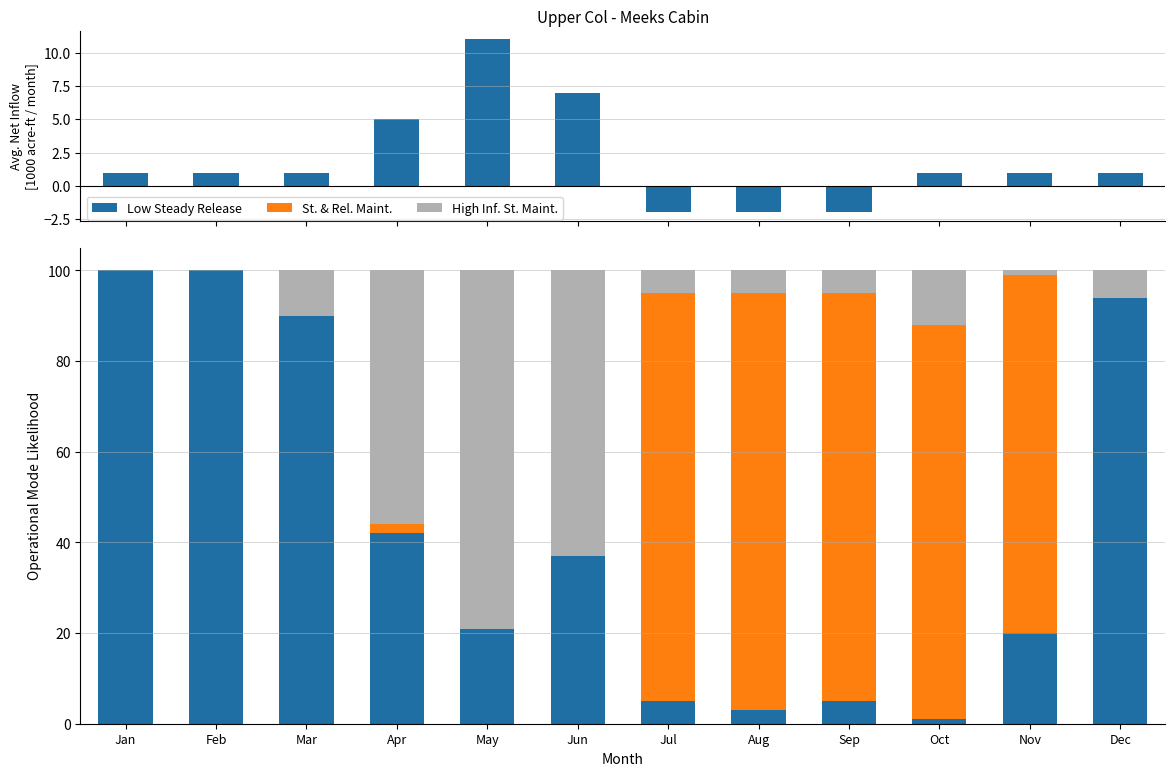

What is the total value across all series at Oct?

101